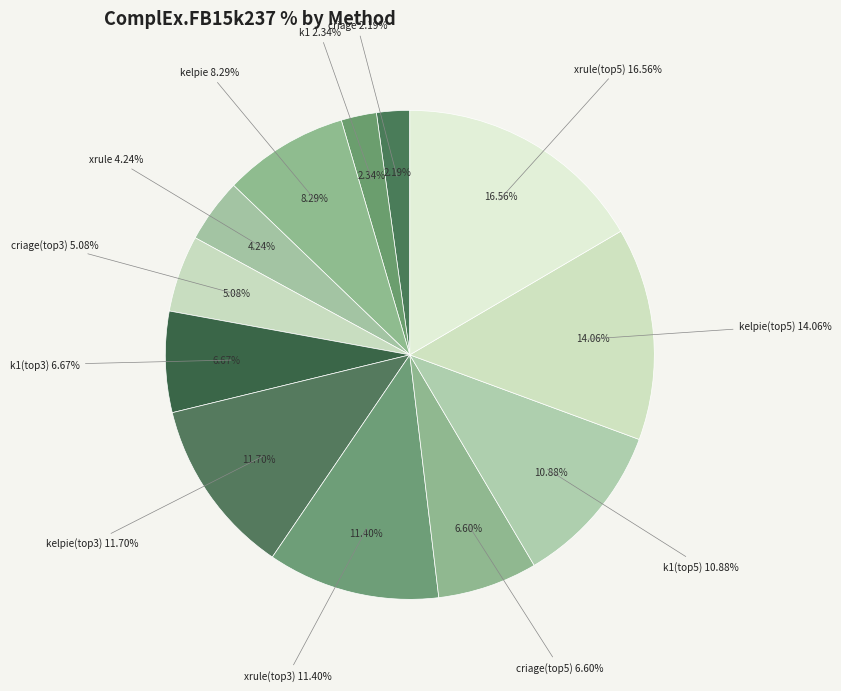

How many segments does this pie chart have?

12